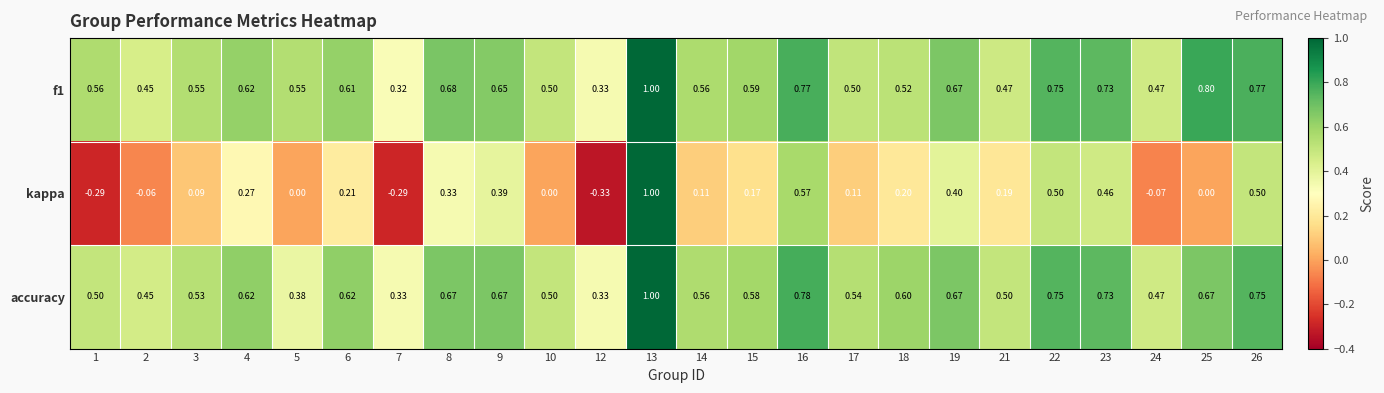

Which series has the widest spread of values?

kappa